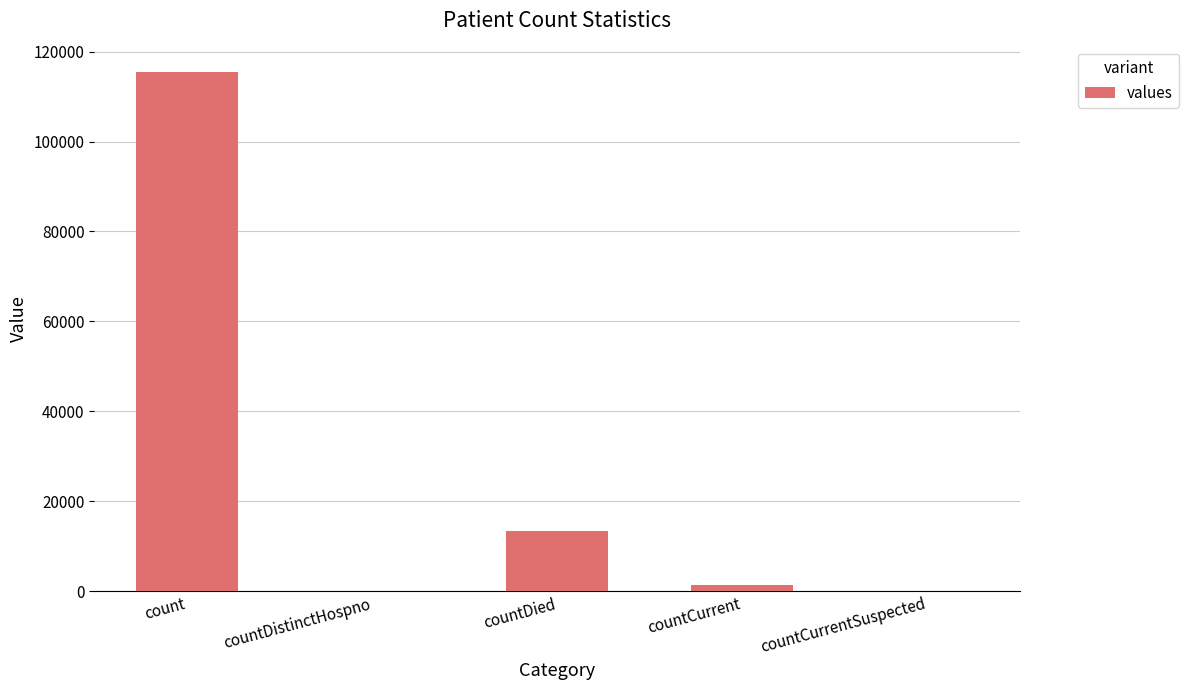

Between countCurrent and countDied, which is larger?

countDied